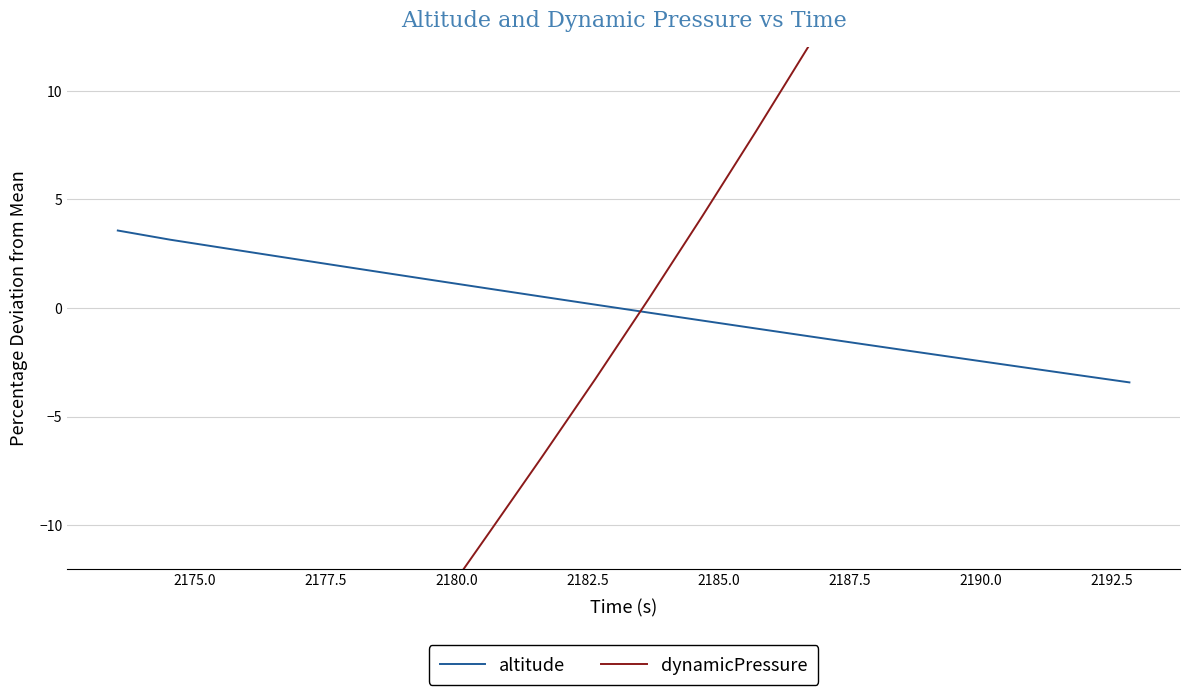

How many lines are shown in the chart?

2